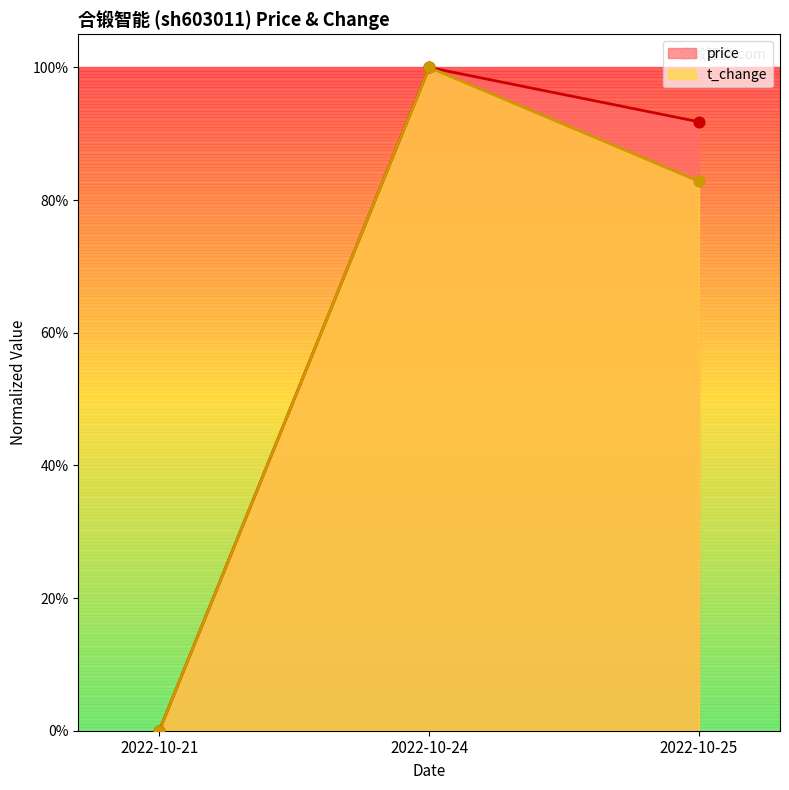

Which series has the widest spread of Y values?

t_change